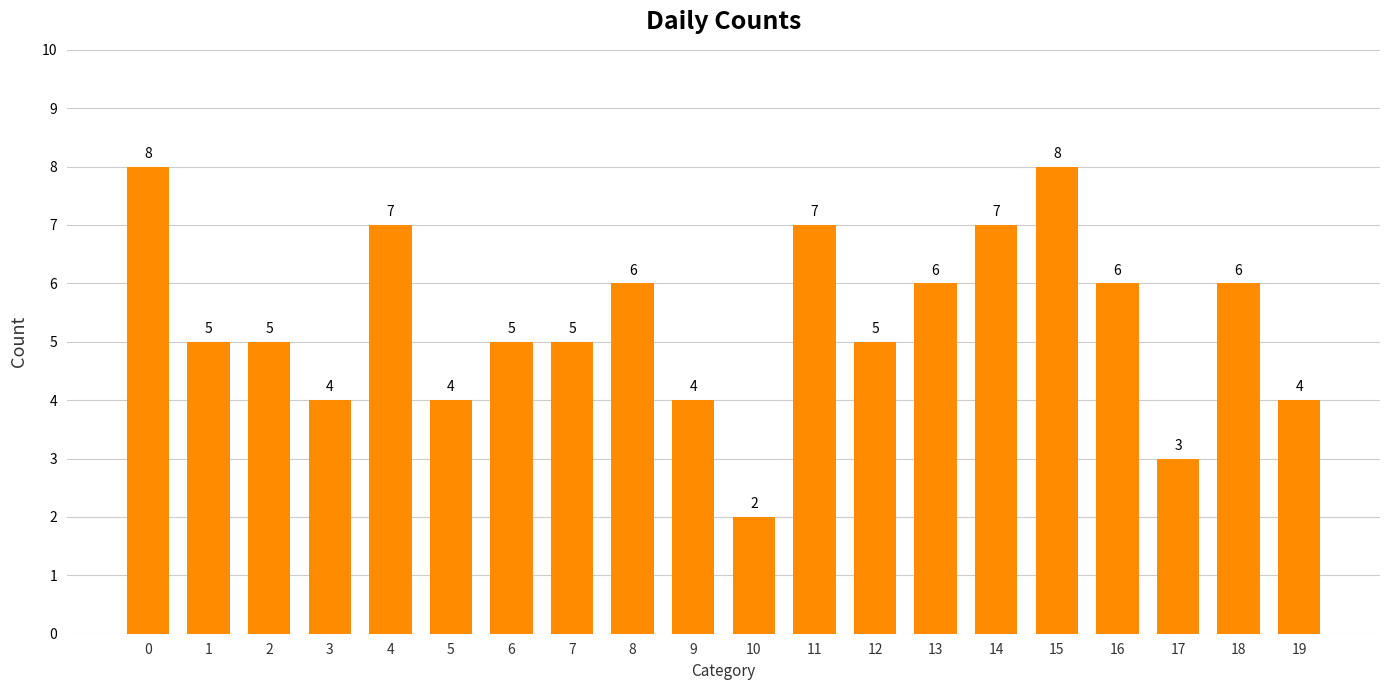

Approximately how many times larger is the value at 16 compared to 11?

0.9